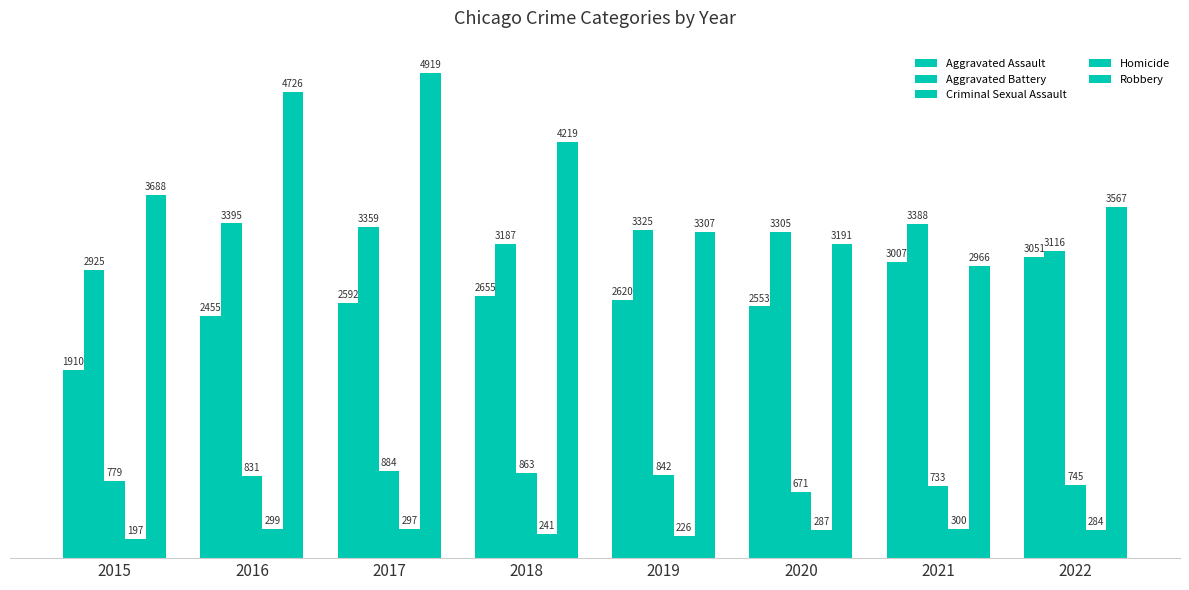

How many bars are there in total?

40